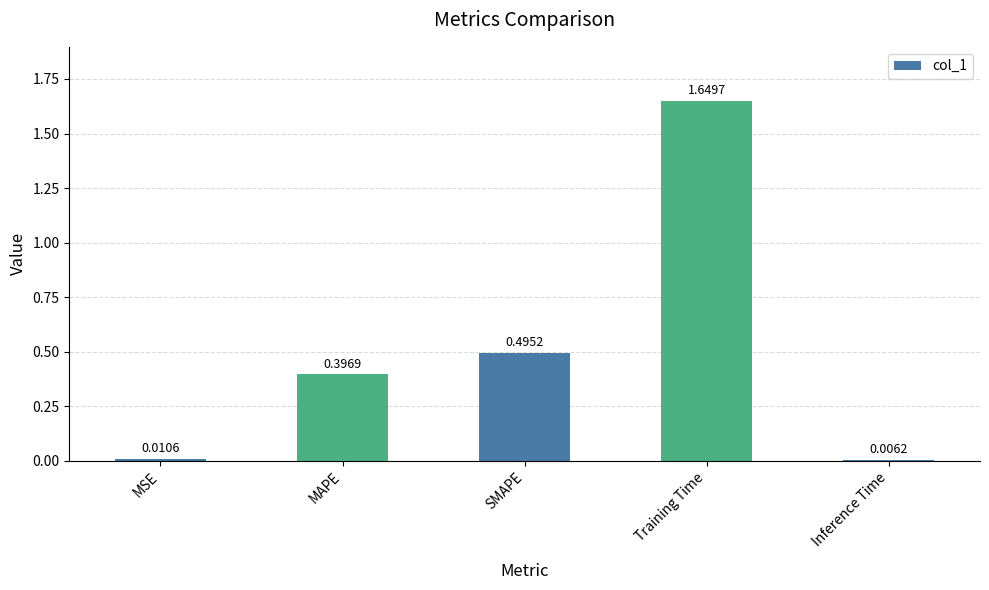

Rank the categories by value from highest to lowest.

Training Time, SMAPE, MAPE, MSE, Inference Time